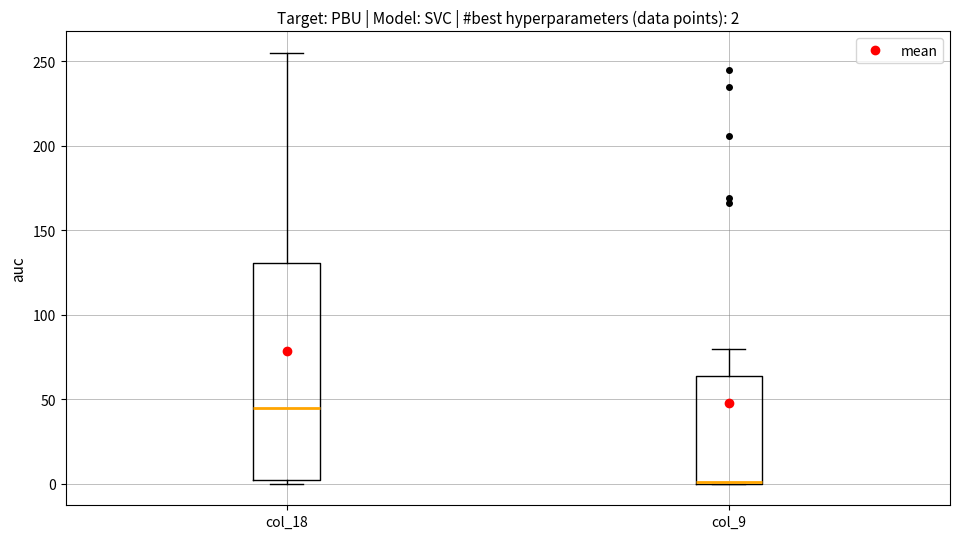

Which box is the tallest, from its lower edge to its upper edge?

col_18